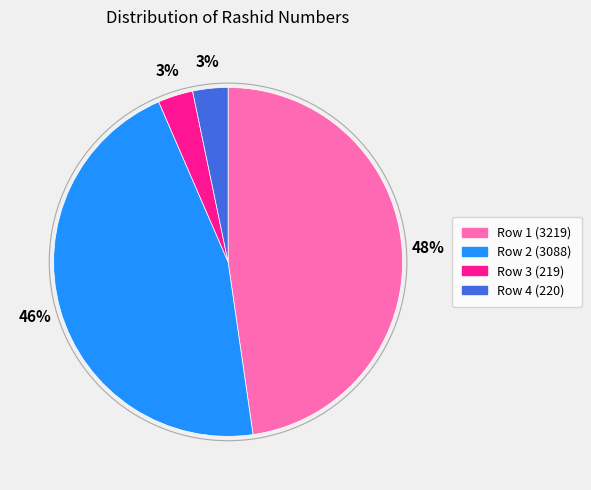

What is the ratio of the value at Row 3 (219) to the value at Row 4 (220)?

1.0